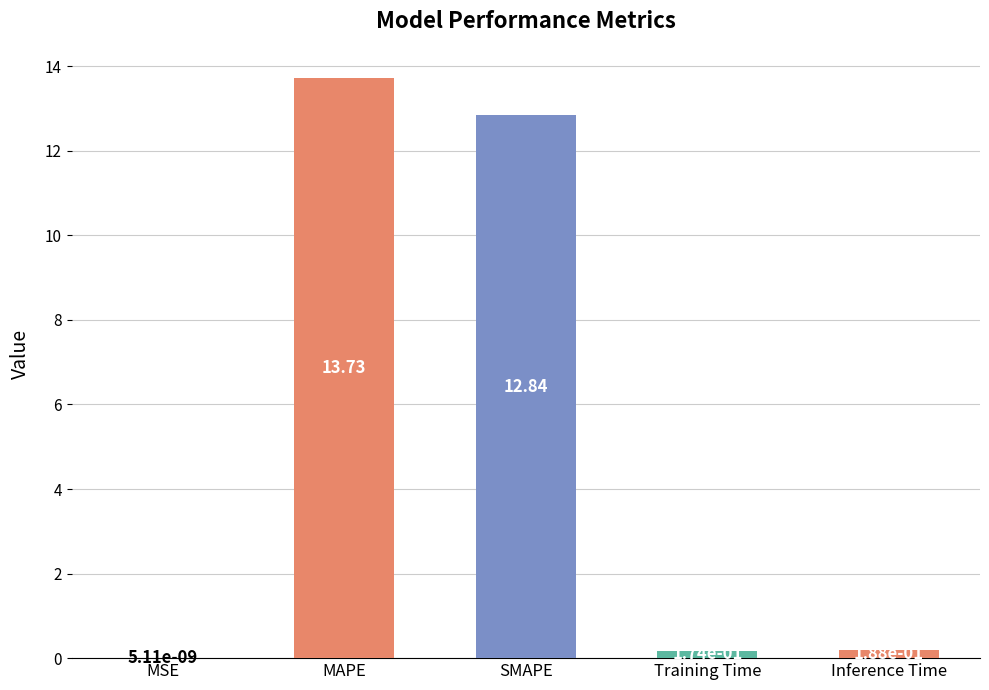

Where is the data nearest to the value 6?

Inference Time